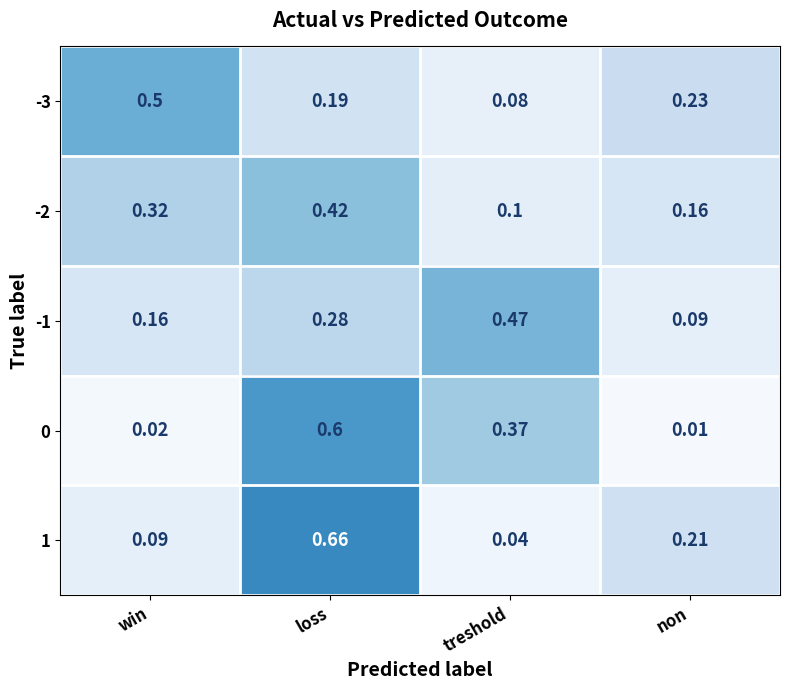

At how many categories does at least one series exceed 0?

4